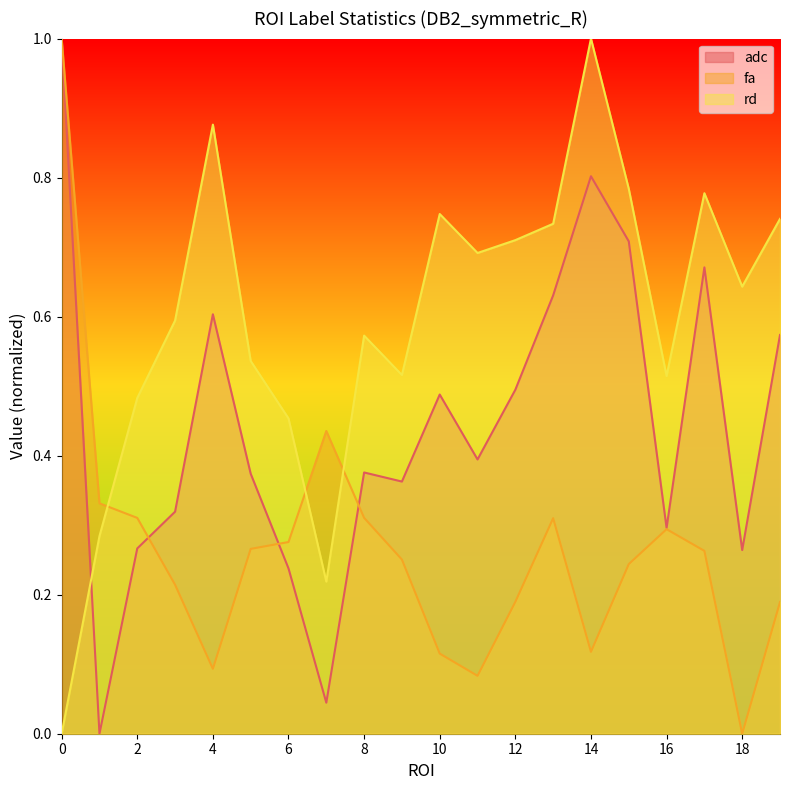

Is it true that adc equals 0.3 at 12?

False